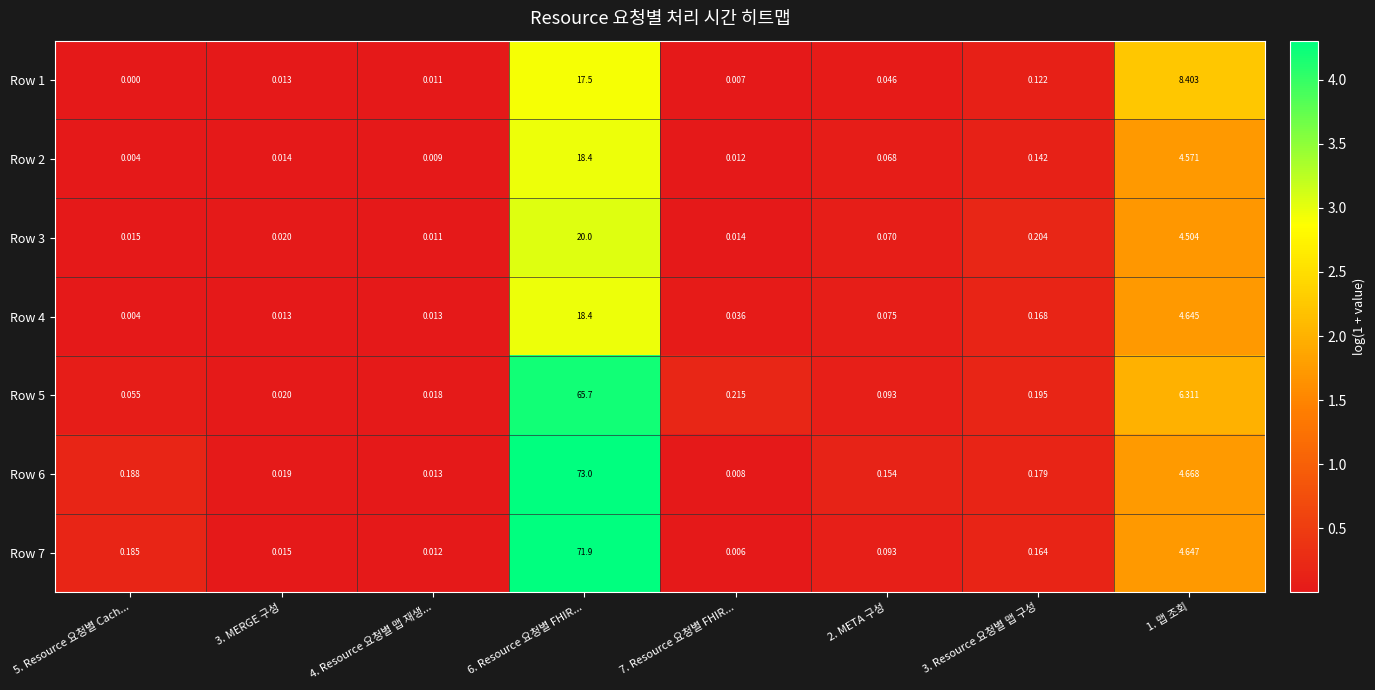

Is the value of Row 2 at 6. Resource 요청별 FHIR... greater than the value of Row 4 at 3. Resource 요청별 맵 구성?

Yes